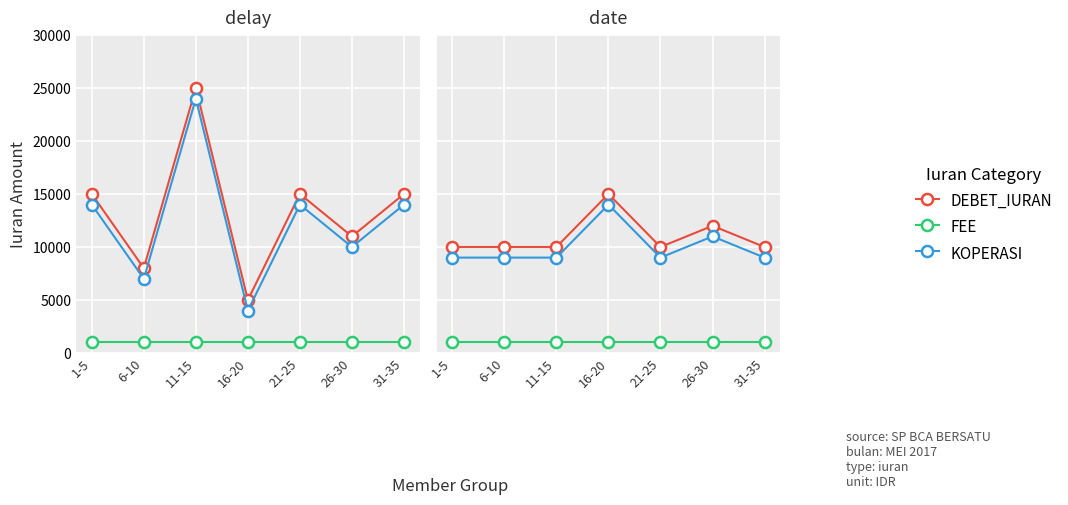

Rank the series by their maximum value, from lowest to highest.

FEE, KOPERASI, DEBET_IURAN